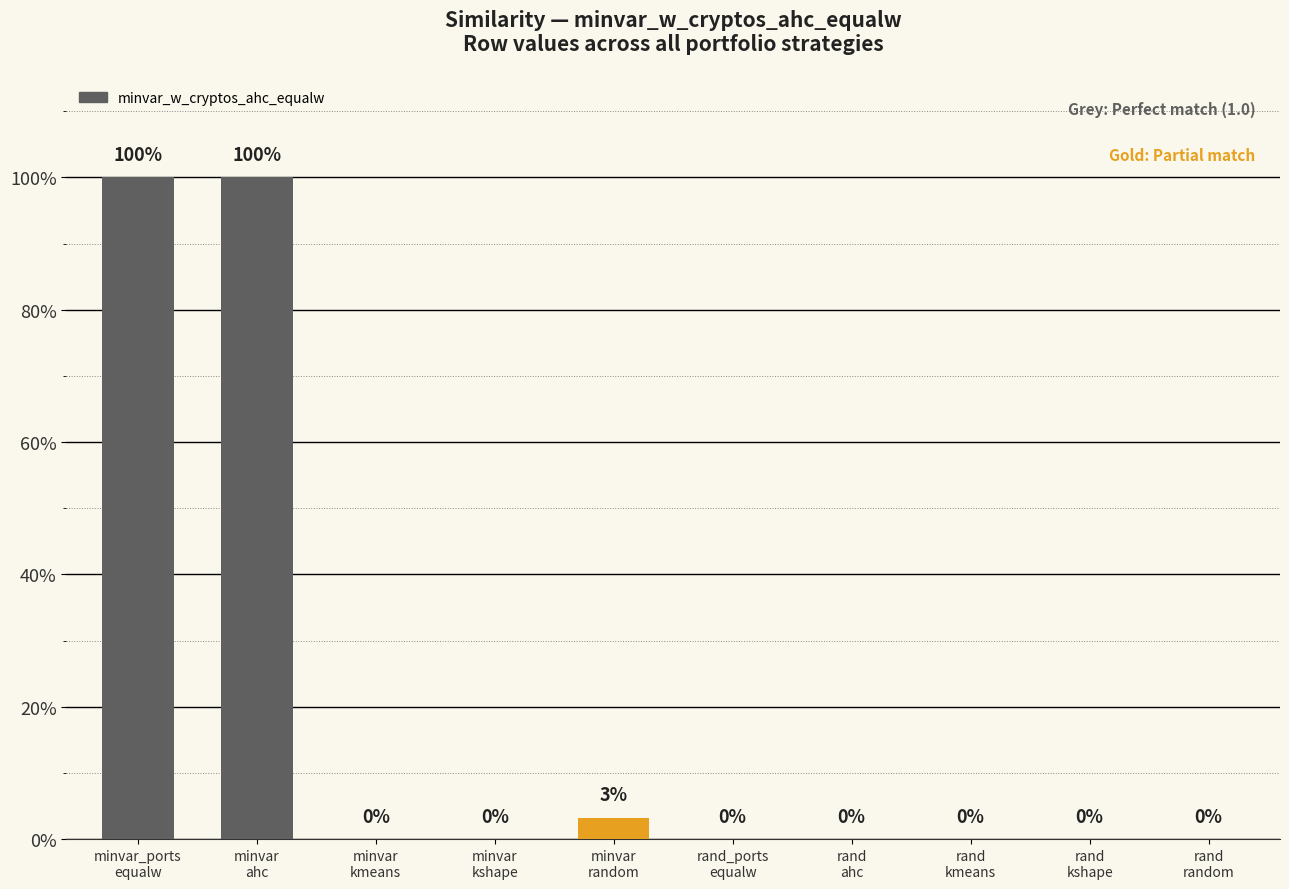

Count the number of categories in the chart.

10